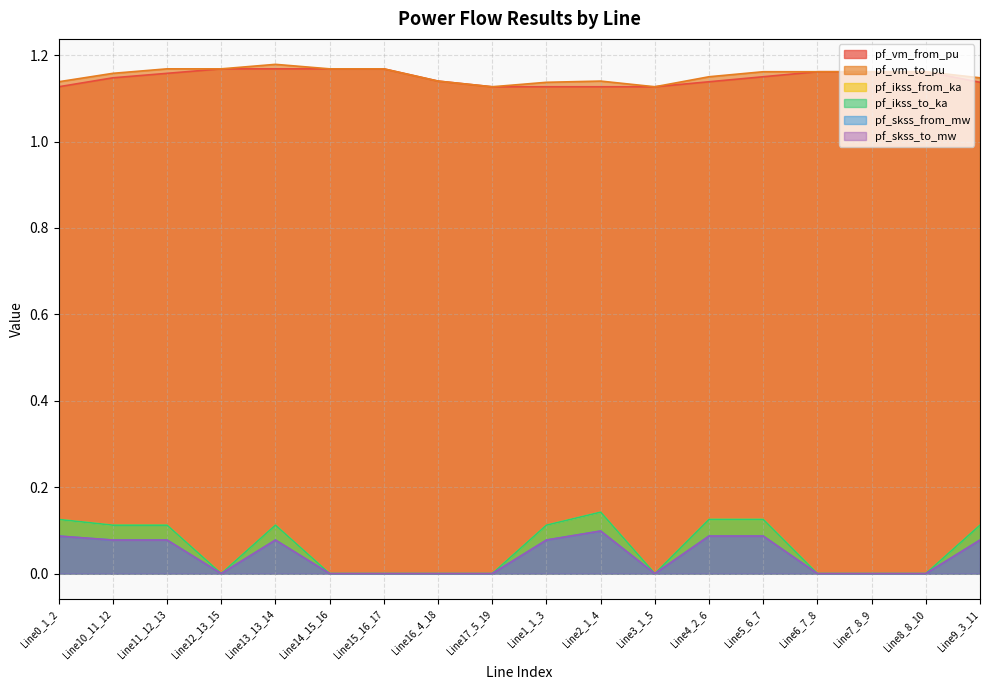

True or false: pf_skss_from_mw and pf_vm_to_pu intersect in this chart.

False